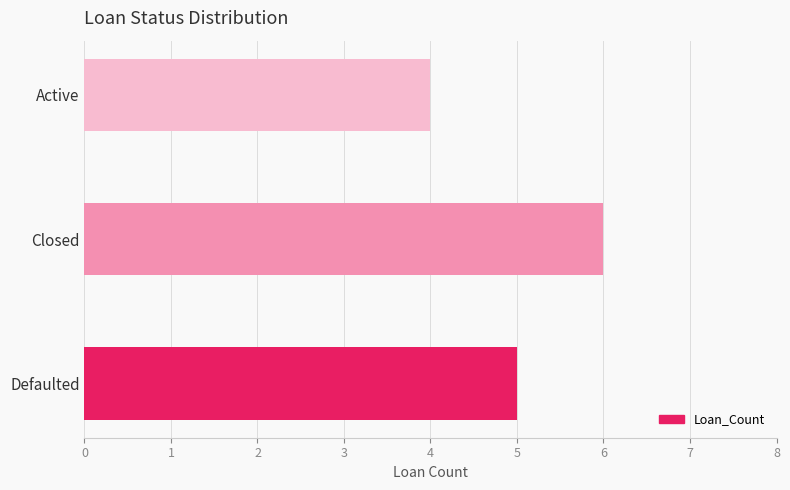

Which label corresponds to the largest value in the chart?

Closed